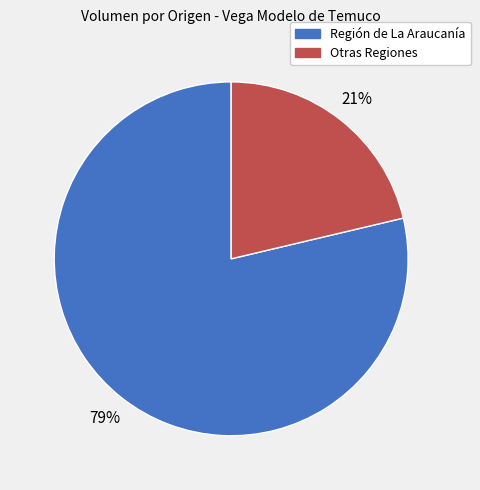

Does any single category account for the majority?

Yes